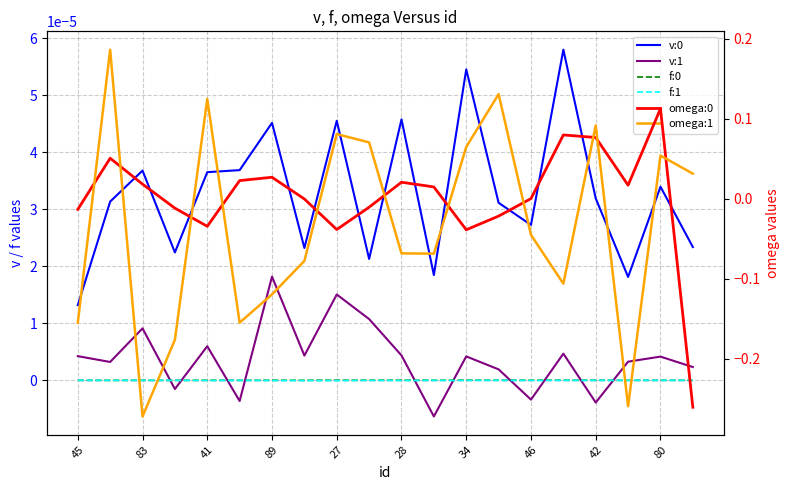

What are all the series names shown in the legend?

v:0, v:1, f:0, f:1, omega:0, omega:1